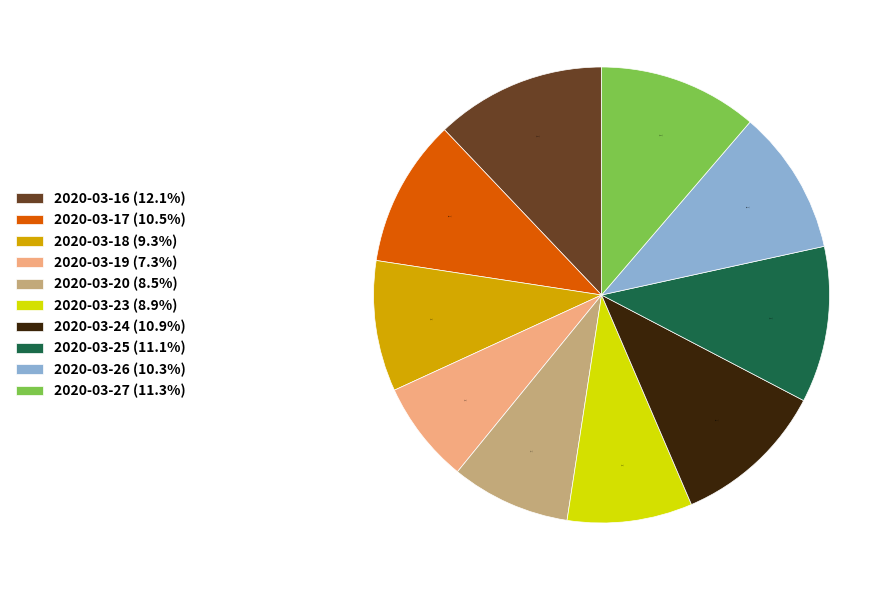

How many slices are in this pie chart?

10